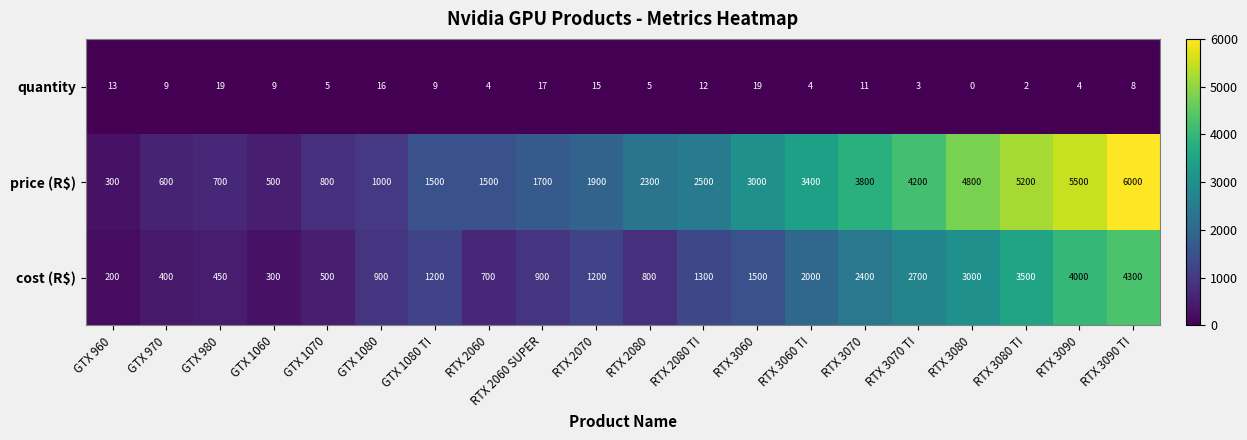

The value of cost (R$) at RTX 2060 is 1031. True or false?

False